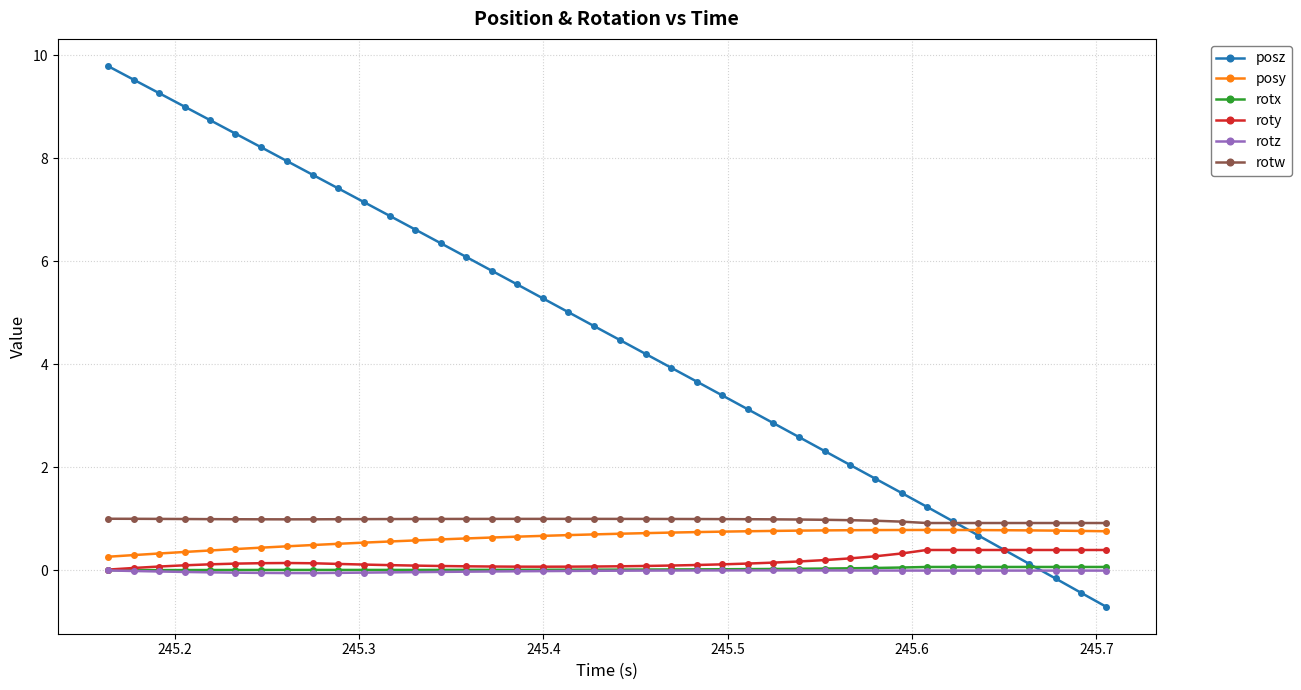

What is the value of the rotw point at the 22nd from the left?

1.0